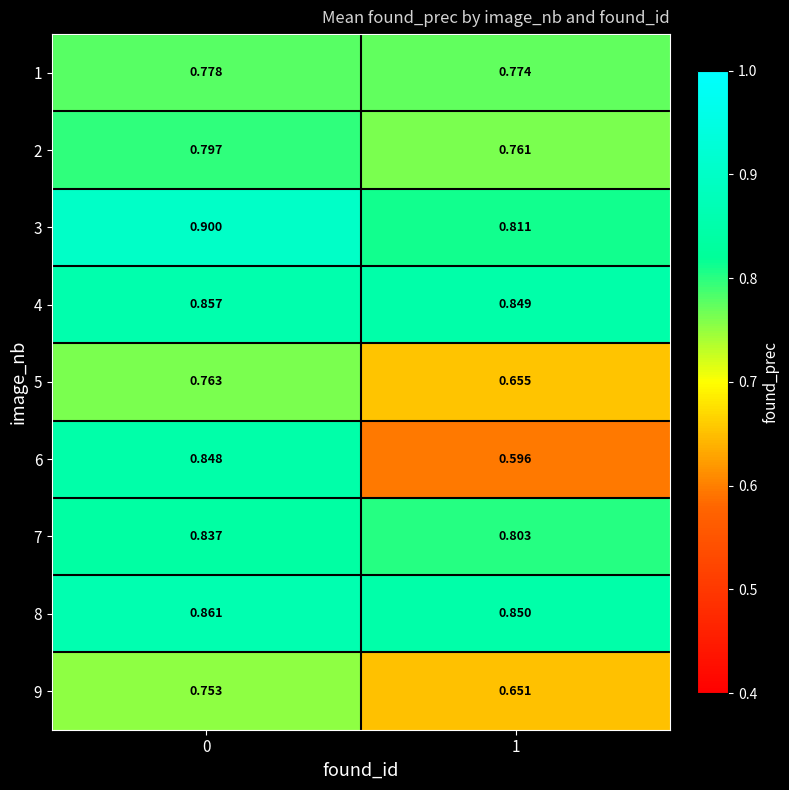

Which series has the widest spread of values?

6